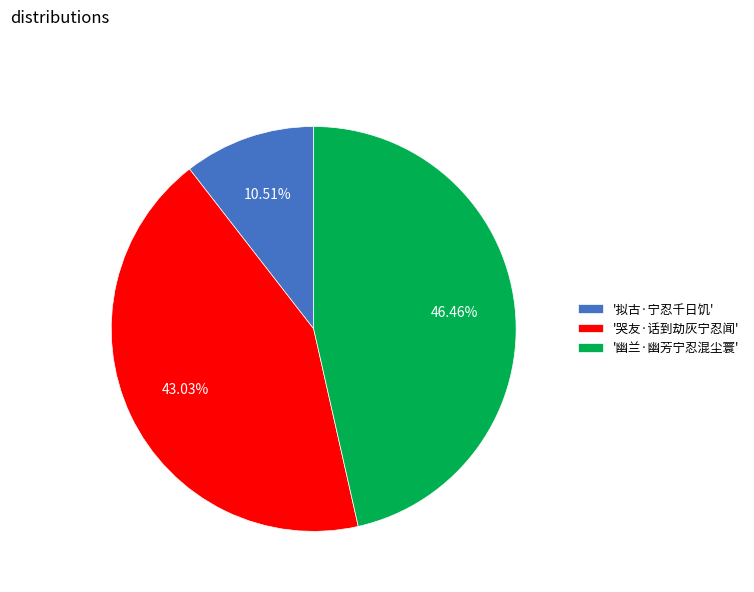

Count the number of slices in the pie.

3